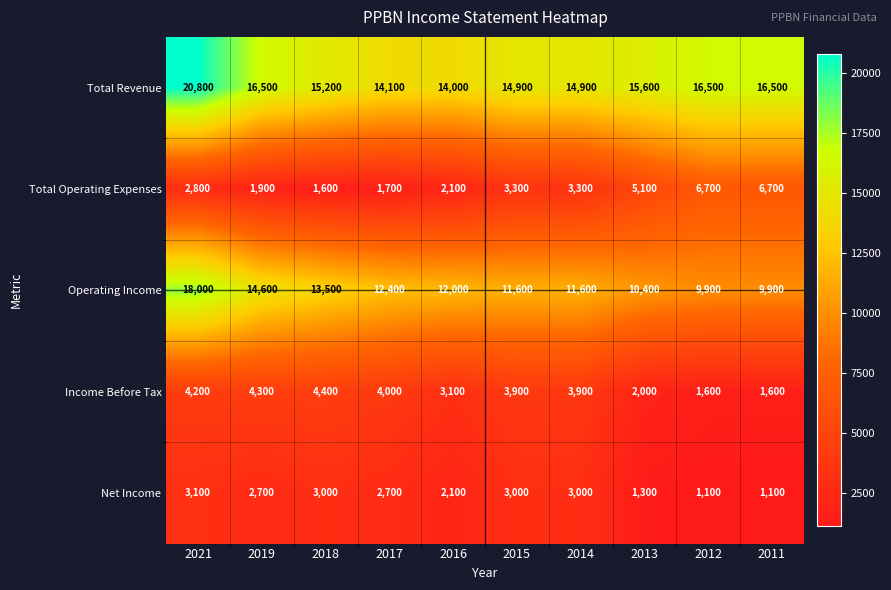

Count the number of categories in the chart.

10